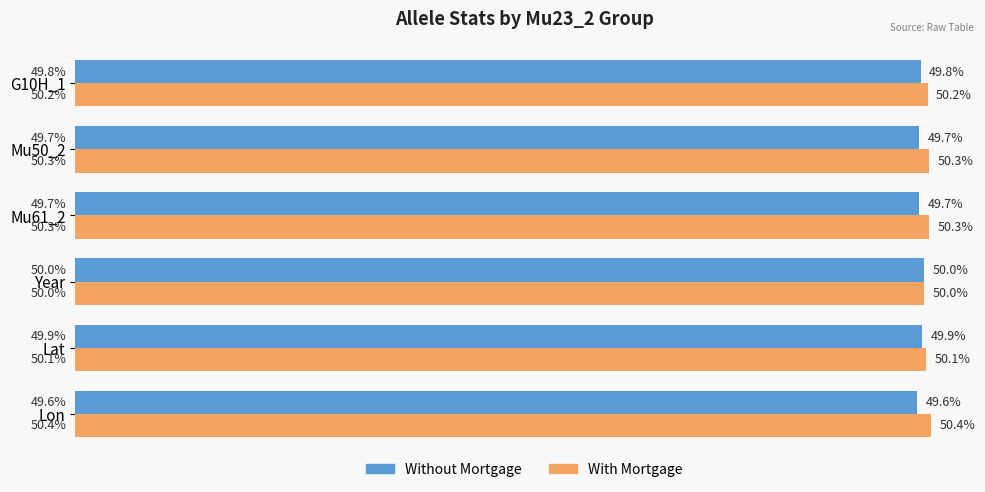

List the series in order of their overall mean, highest first.

With Mortgage, Without Mortgage